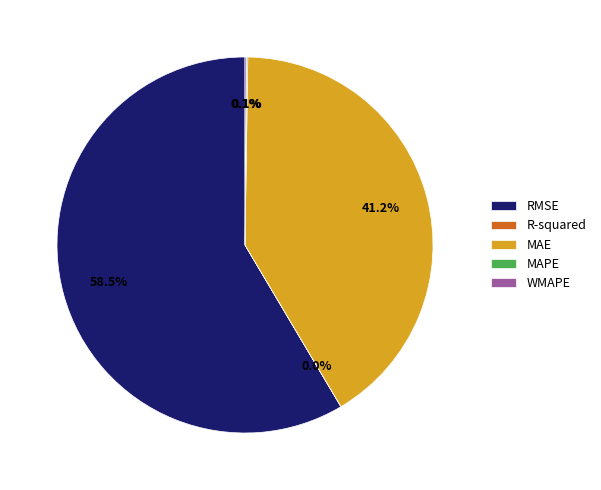

Is there a majority slice in this chart?

Yes